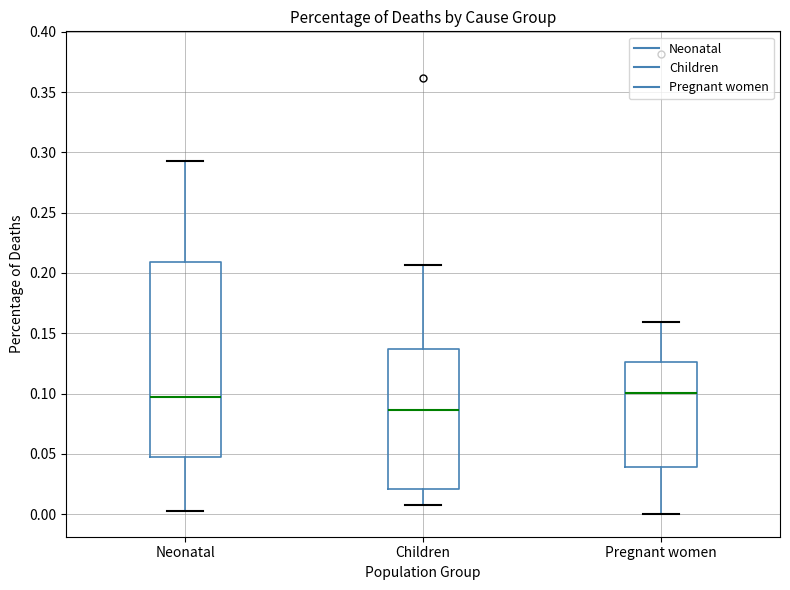

Where is the upper edge of the box for Pregnant women on the y-axis? The values are not printed on the chart, so give them approximately, as read against the axis.

0.125